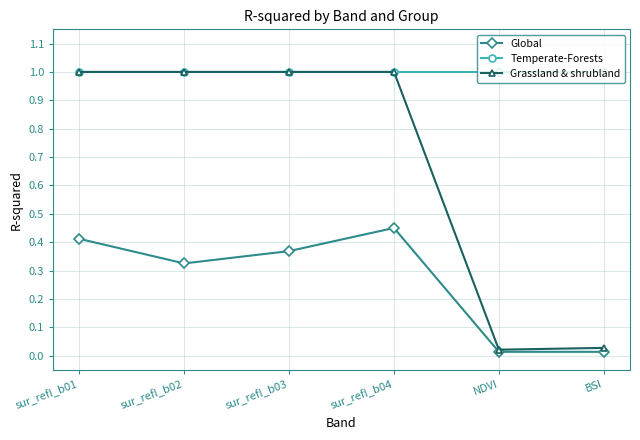

True or false: Global and Temperate-Forests cross at least once.

False